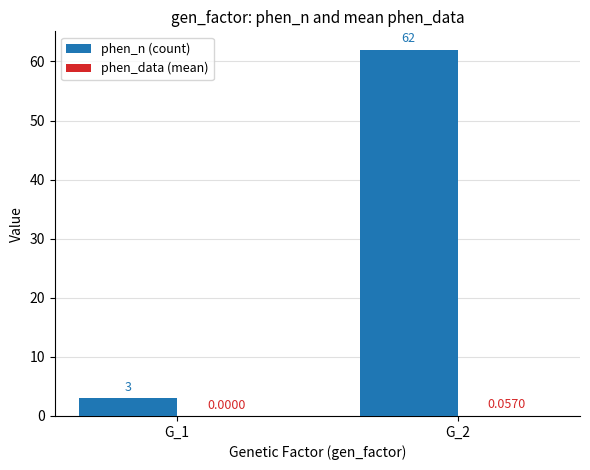

Between G_1 and G_2, which series saw the biggest shift?

phen_n (count)